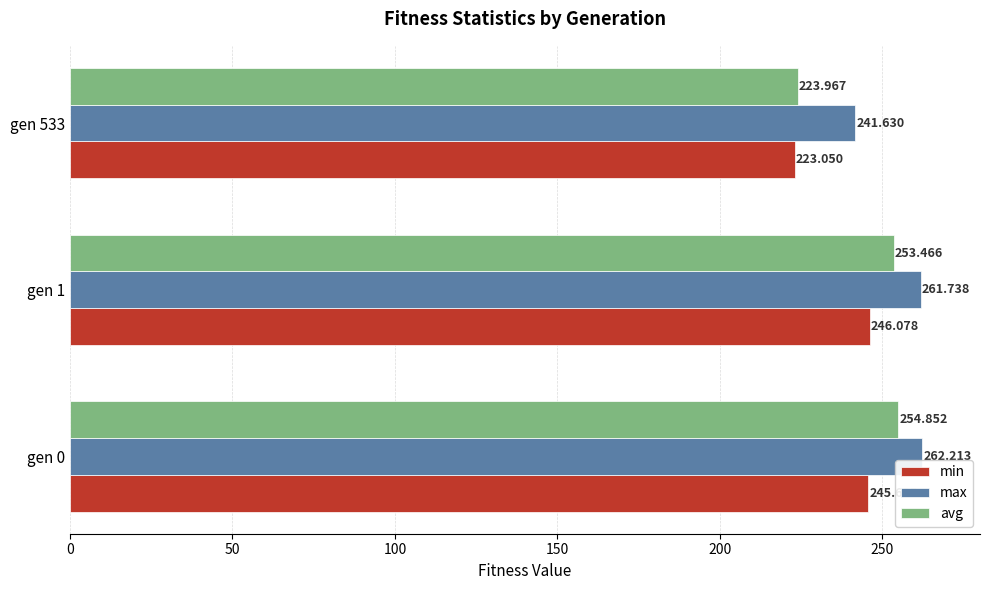

List the series in order of their overall mean, highest first.

max, avg, min